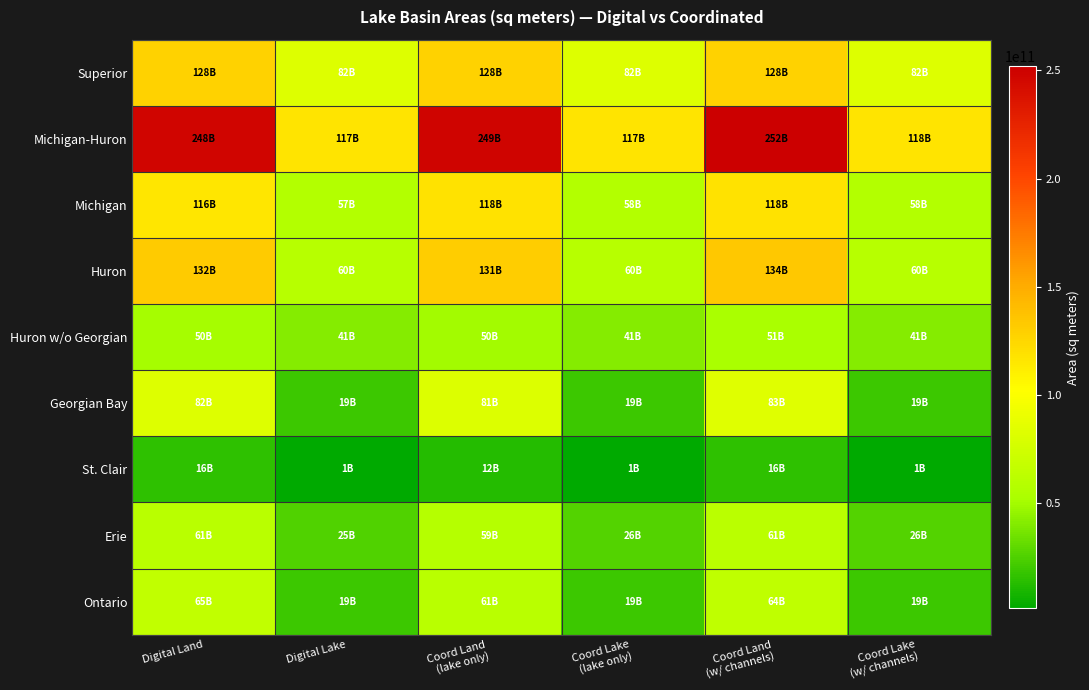

What is the difference between the highest and lowest values at Coord Lake
(lake only)?

116290000000